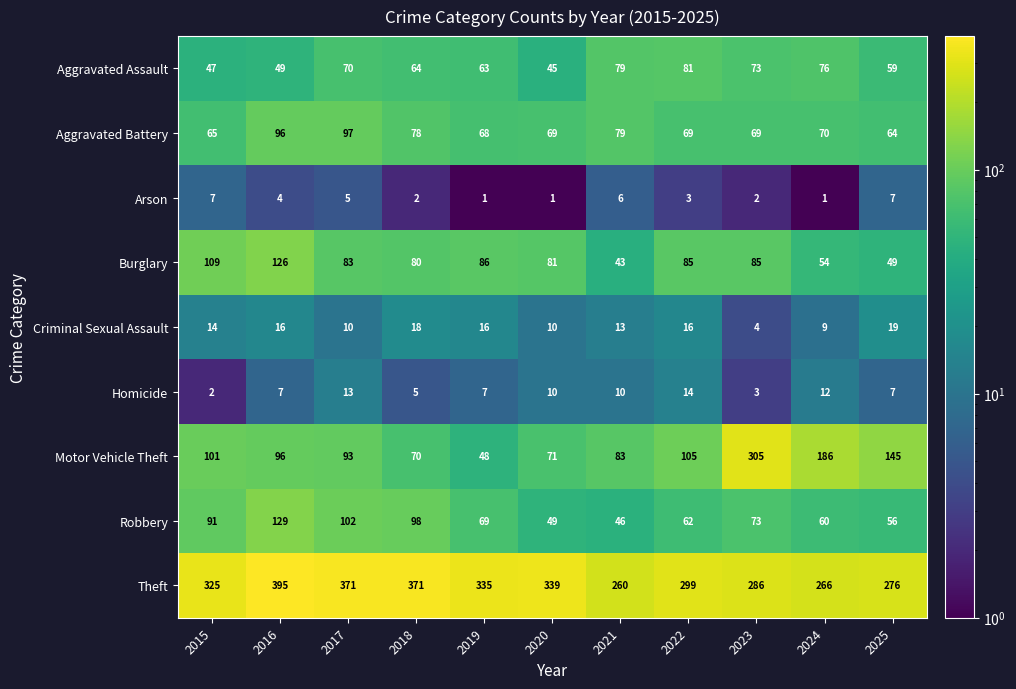

Count the number of categories in the chart.

11